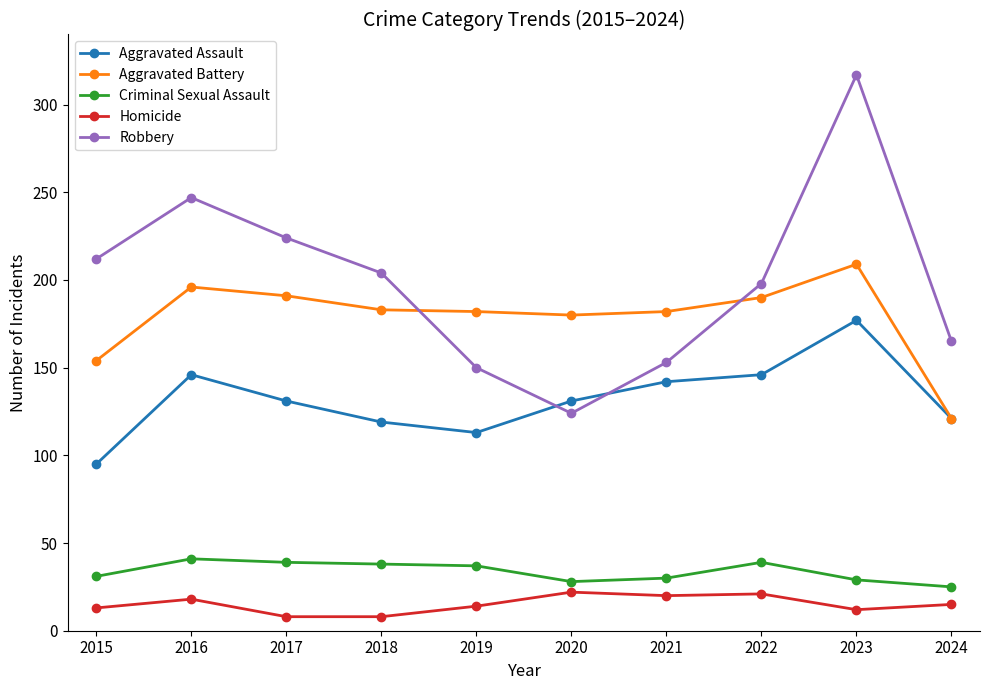

At how many categories does at least one series exceed 80?

10